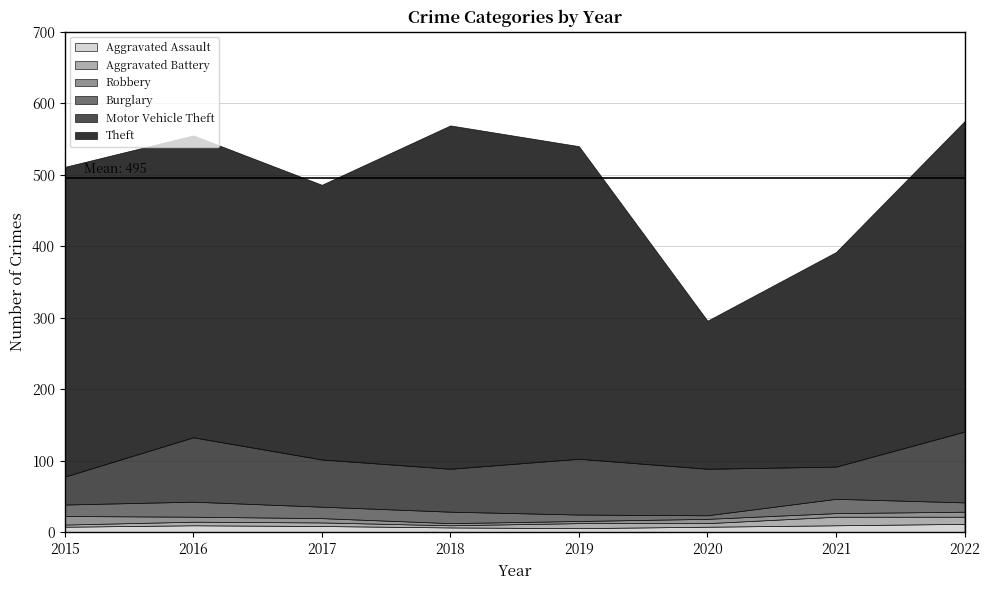

What is the minimum value shown in the chart?

3